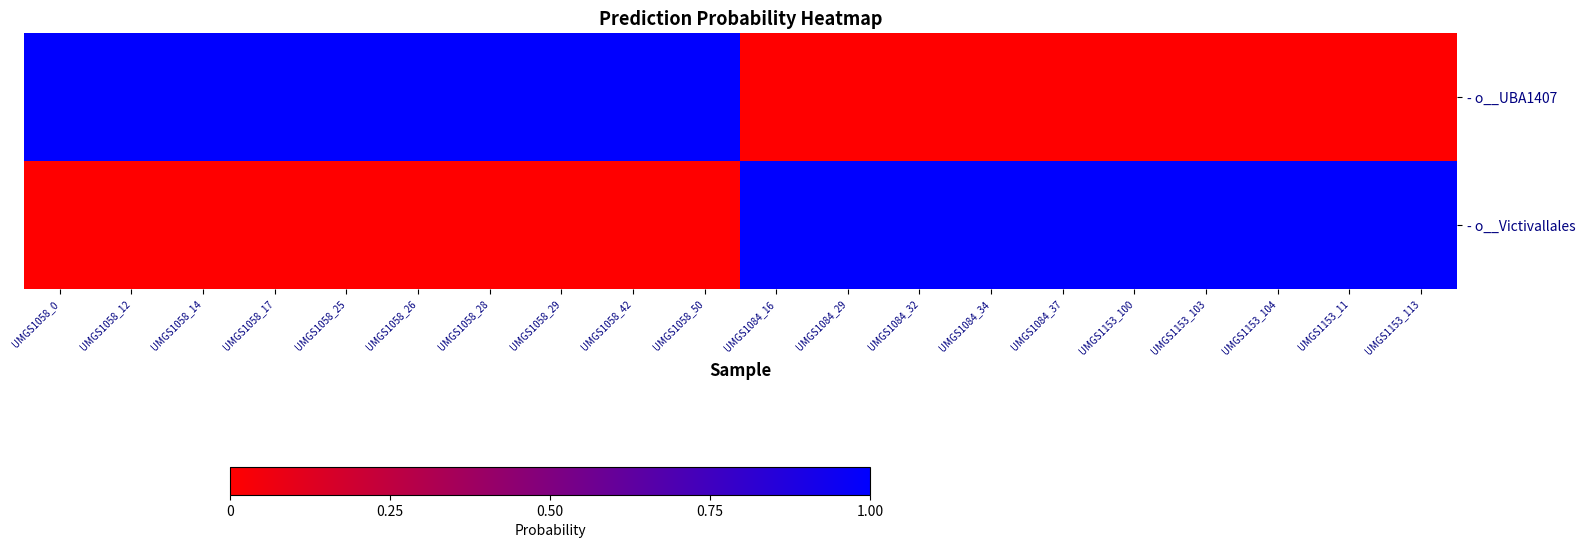

What is the maximum value shown in the chart?

1.0